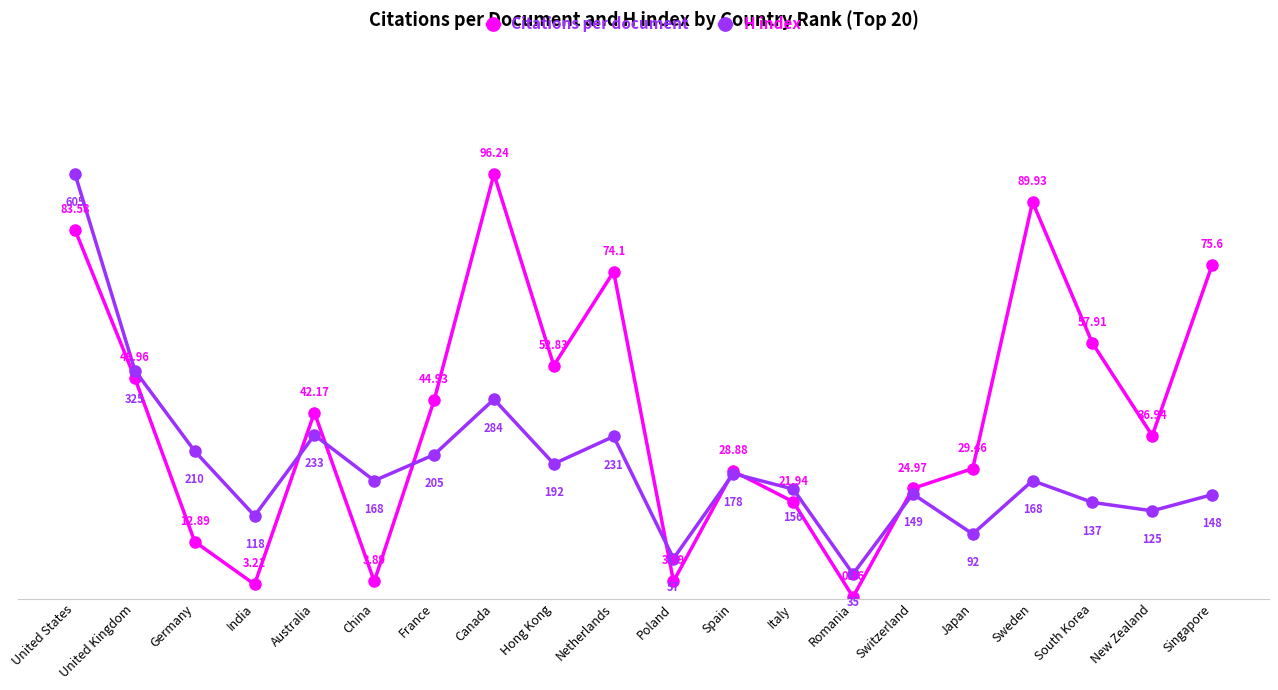

Read the Citations per document value at Japan.

30.6